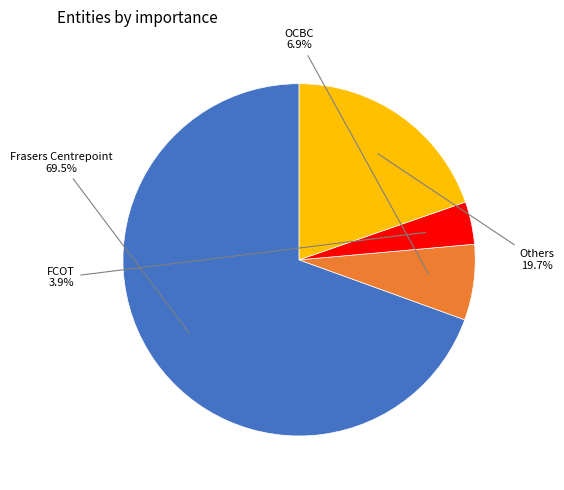

What percentage is NOT represented by Others?

80.3%